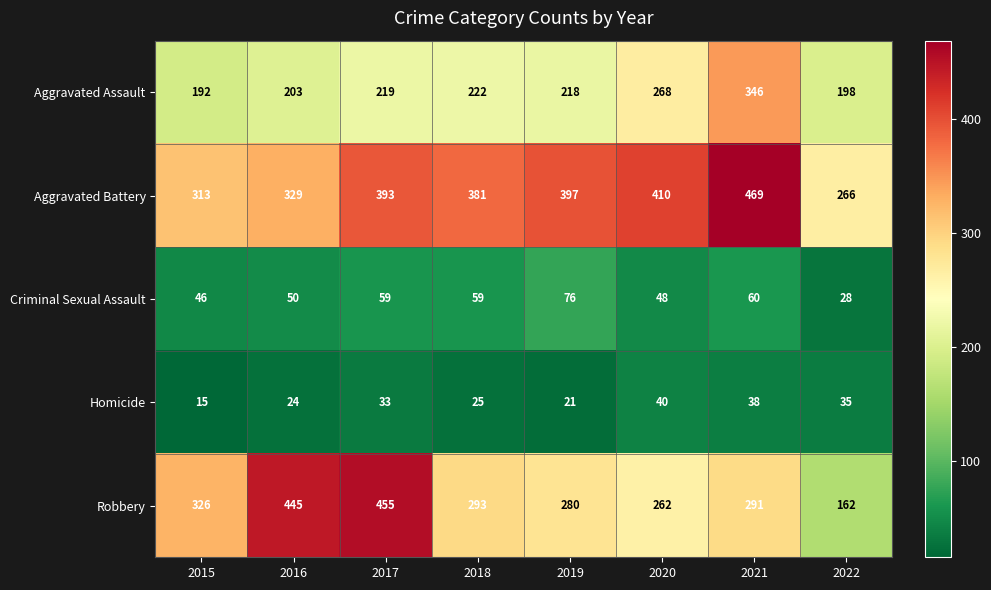

The value of Aggravated Battery at 2017 is 393. True or false?

True